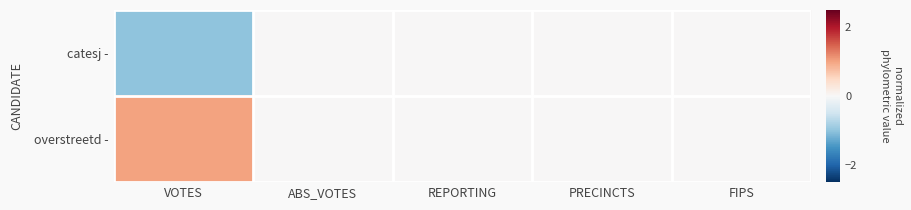

At how many categories does at least one series exceed 0?

1